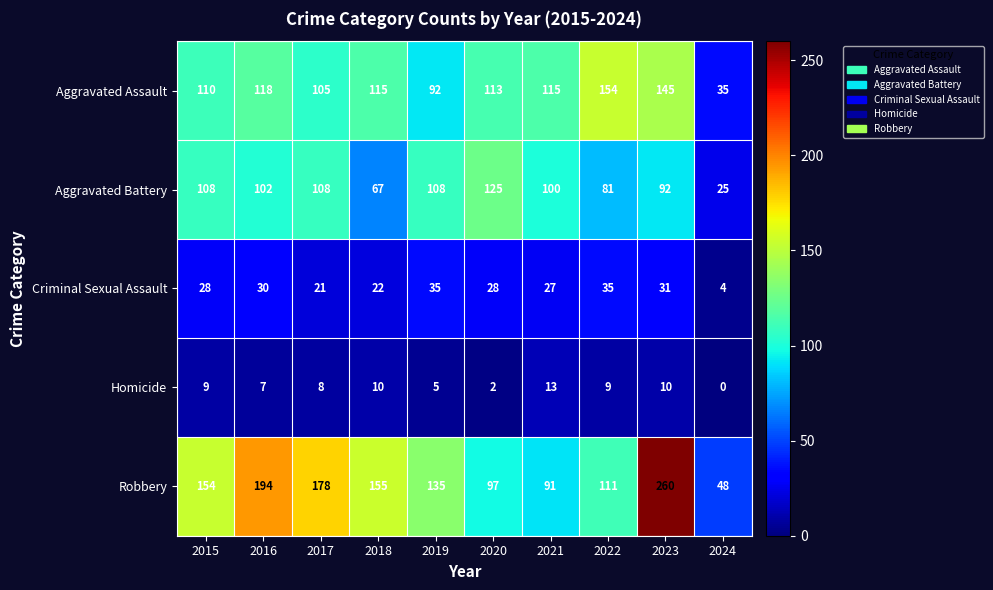

Rank the series at 2024 from highest to lowest value.

Robbery, Aggravated Assault, Aggravated Battery, Criminal Sexual Assault, Homicide